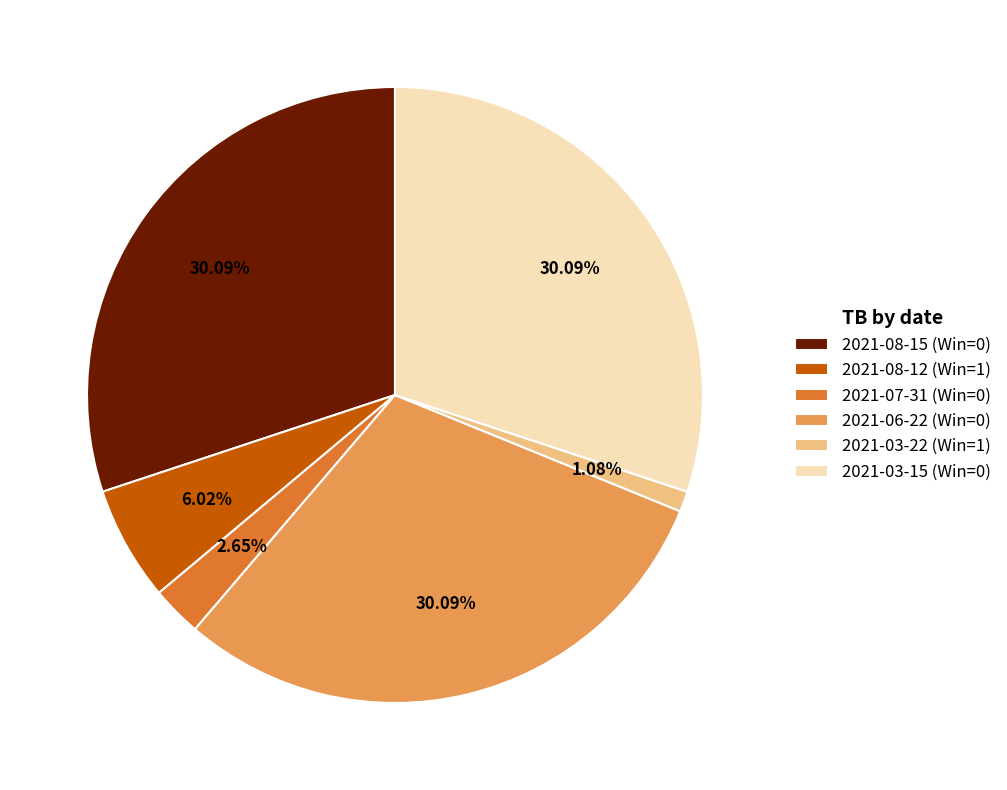

Count the number of slices in the pie.

6